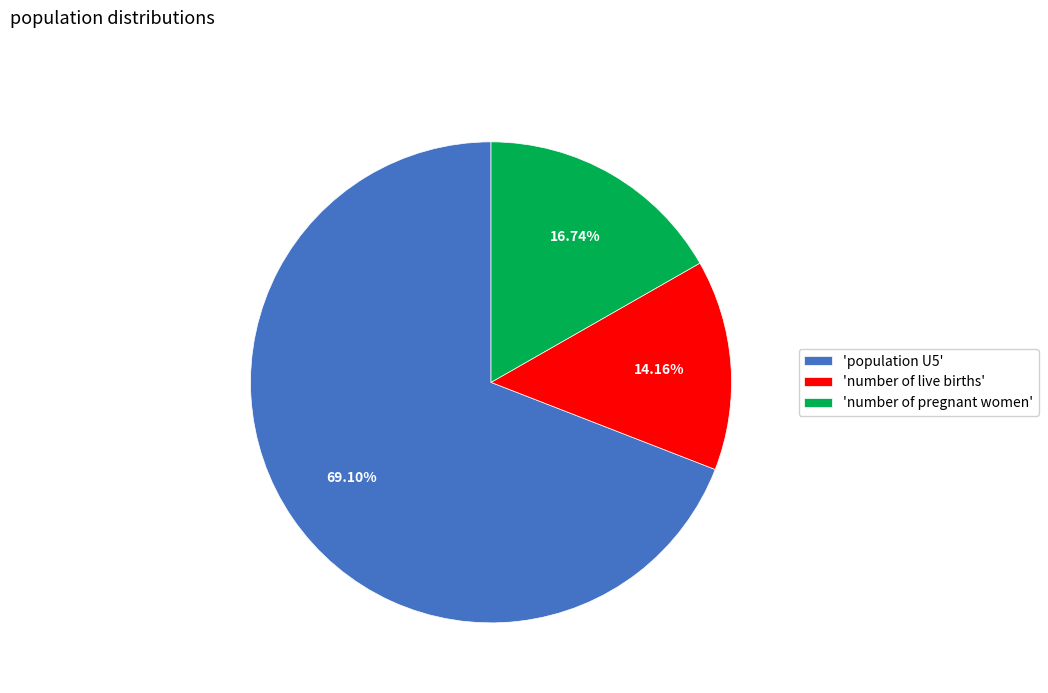

Do 'number of pregnant women' and 'number of live births' together represent more than half of the pie?

No